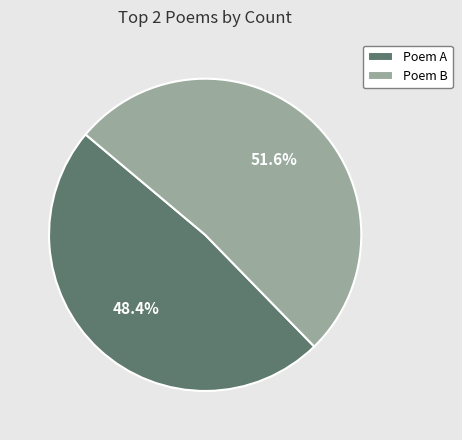

Does Poem B represent more than half of the total?

Yes